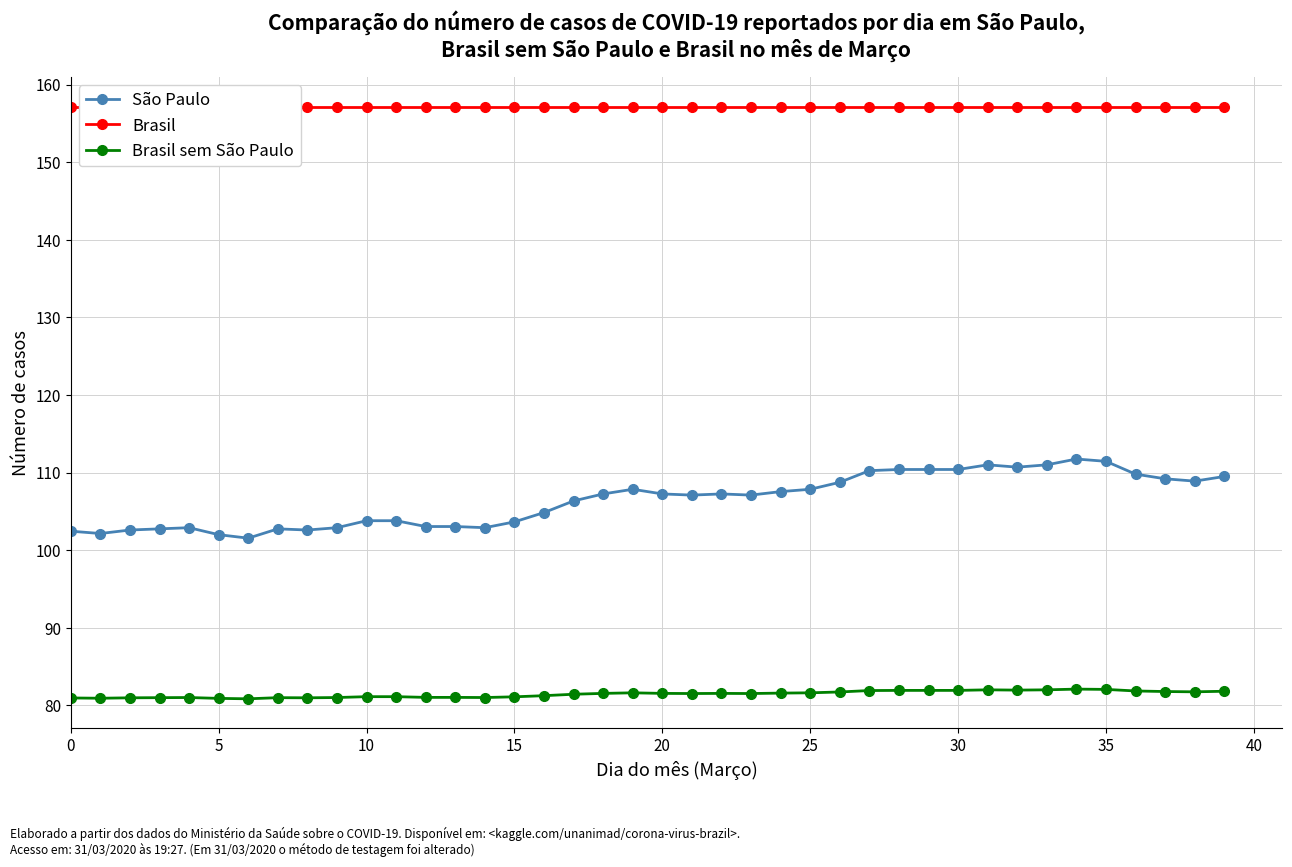

True or false: São Paulo and Brasil sem São Paulo cross at least once.

False